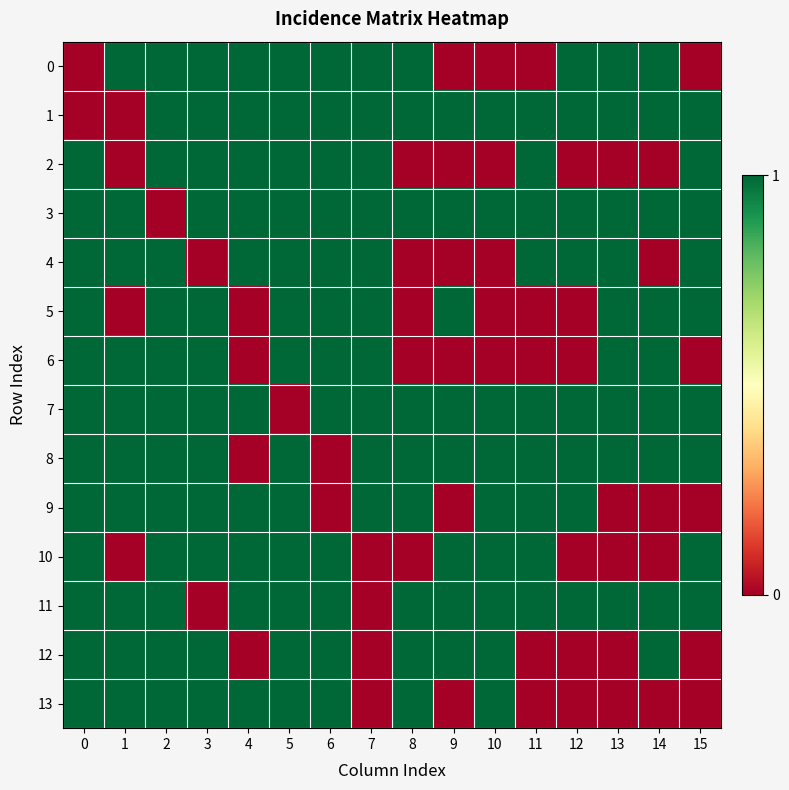

Between 12 and 10, which is larger?

12